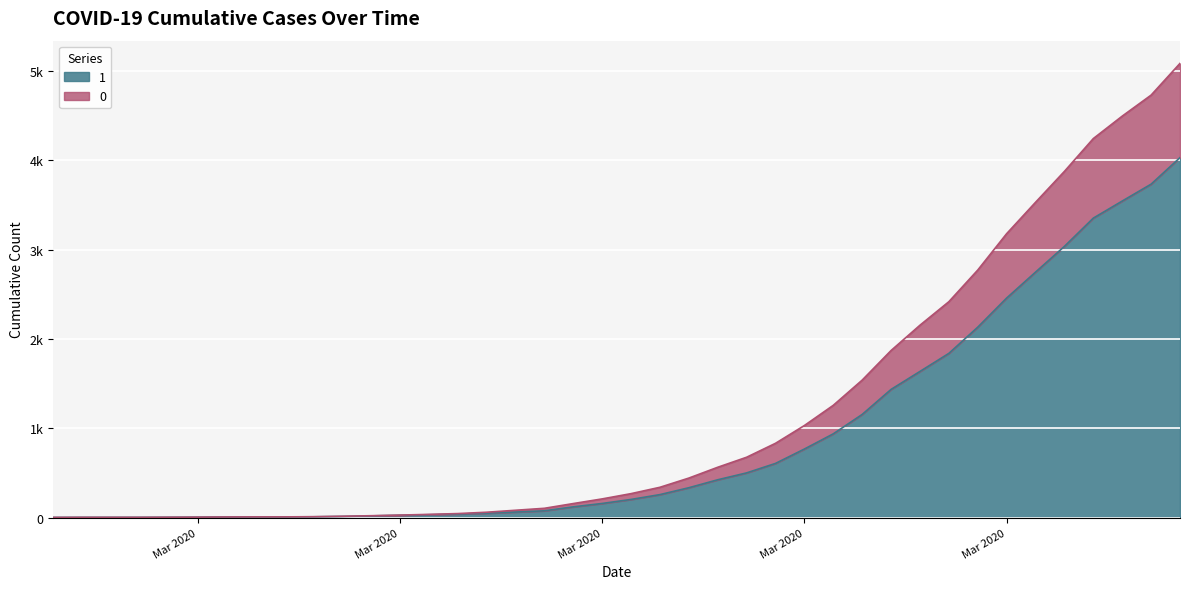

The 0 series shows 2 at 2020-03-05. True or false?

False